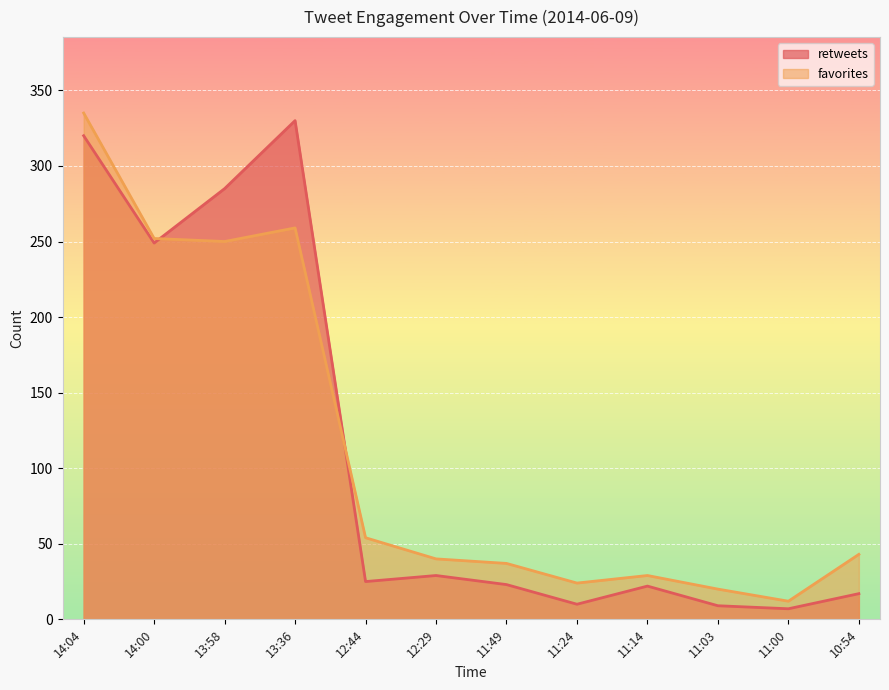

Reading left to right, transcribe all the data shown in this chart.

retweets: 14:04=320	14:00=249	13:58=285	13:36=330	12:44=25	12:29=29	11:49=23	11:24=10	11:14=22	11:03=9	11:00=7	10:54=17
favorites: 14:04=335	14:00=252	13:58=250	13:36=259	12:44=54	12:29=40	11:49=37	11:24=24	11:14=29	11:03=20	11:00=12	10:54=43